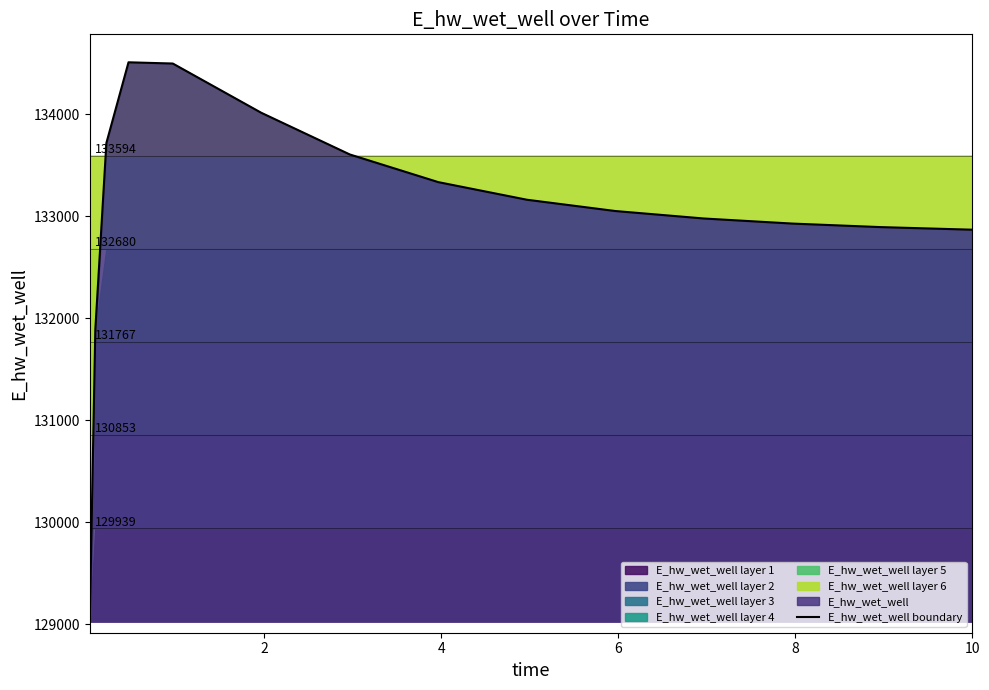

What is the average value?

133021.3